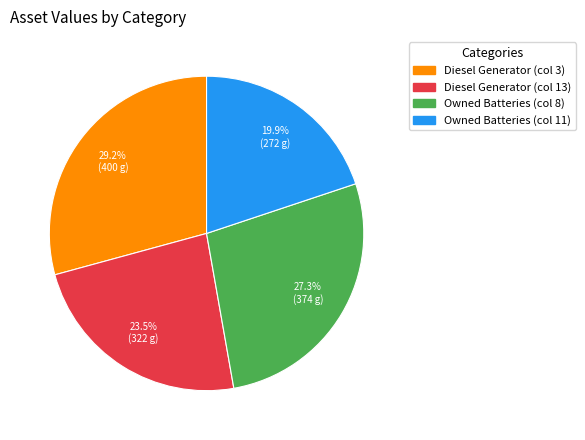

Is it true that Diesel Generator (col 13) is 38% of the pie?

False